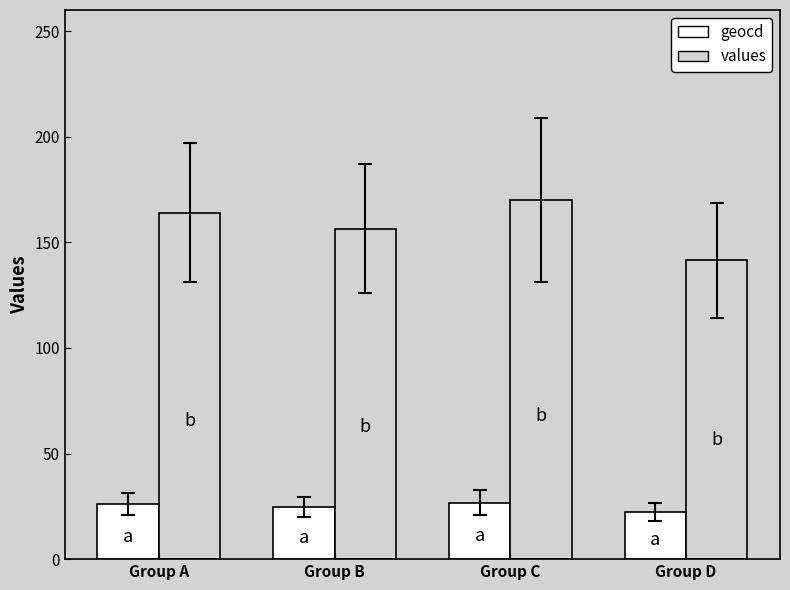

How many categories are shown in the chart?

4